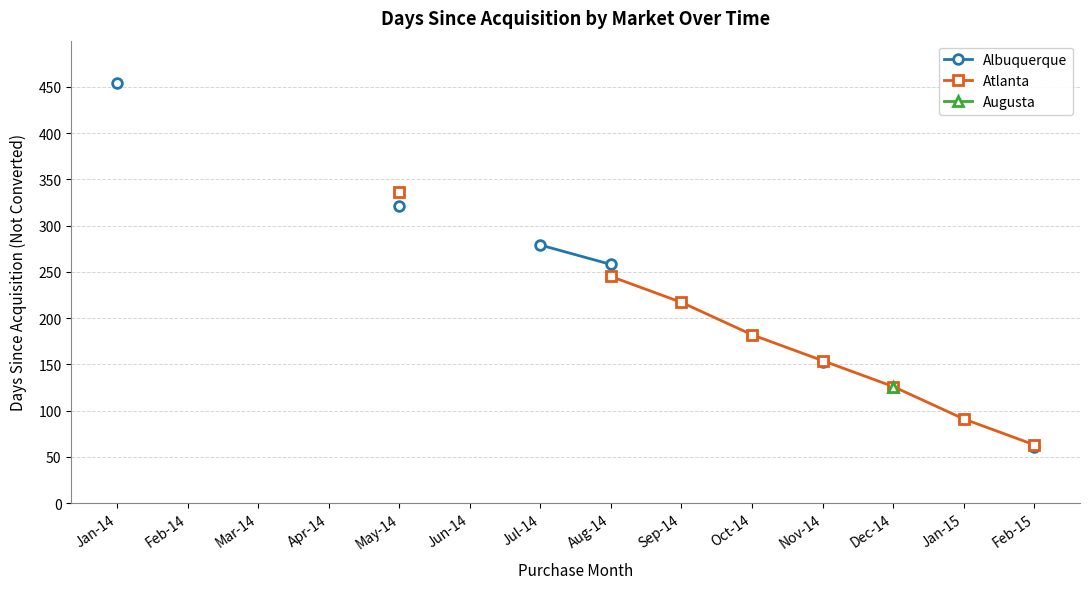

What position from the right is Jan-15?

2